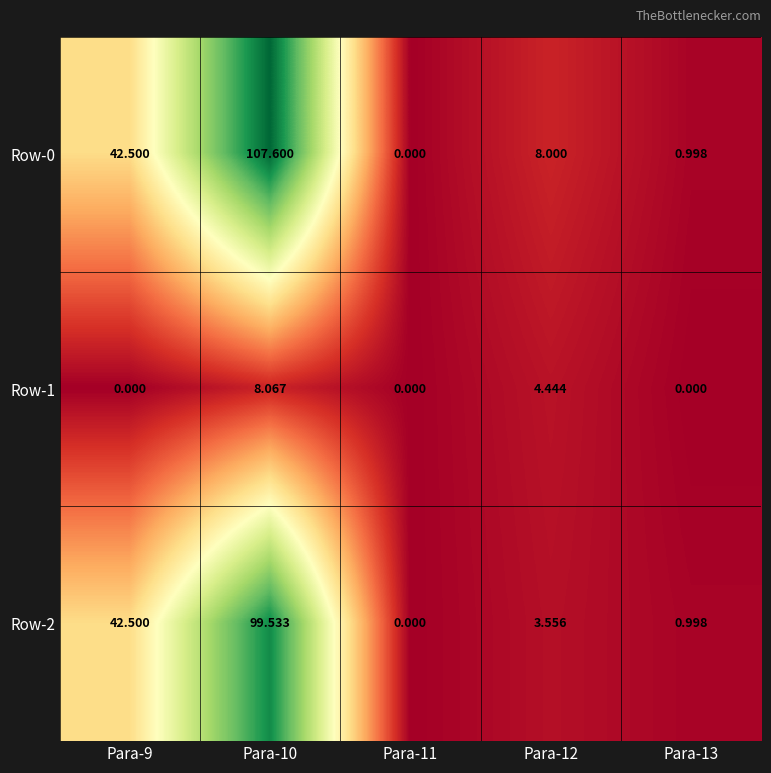

Is the value of Row-1 at Para-12 greater than the value of Row-0 at Para-11?

Yes